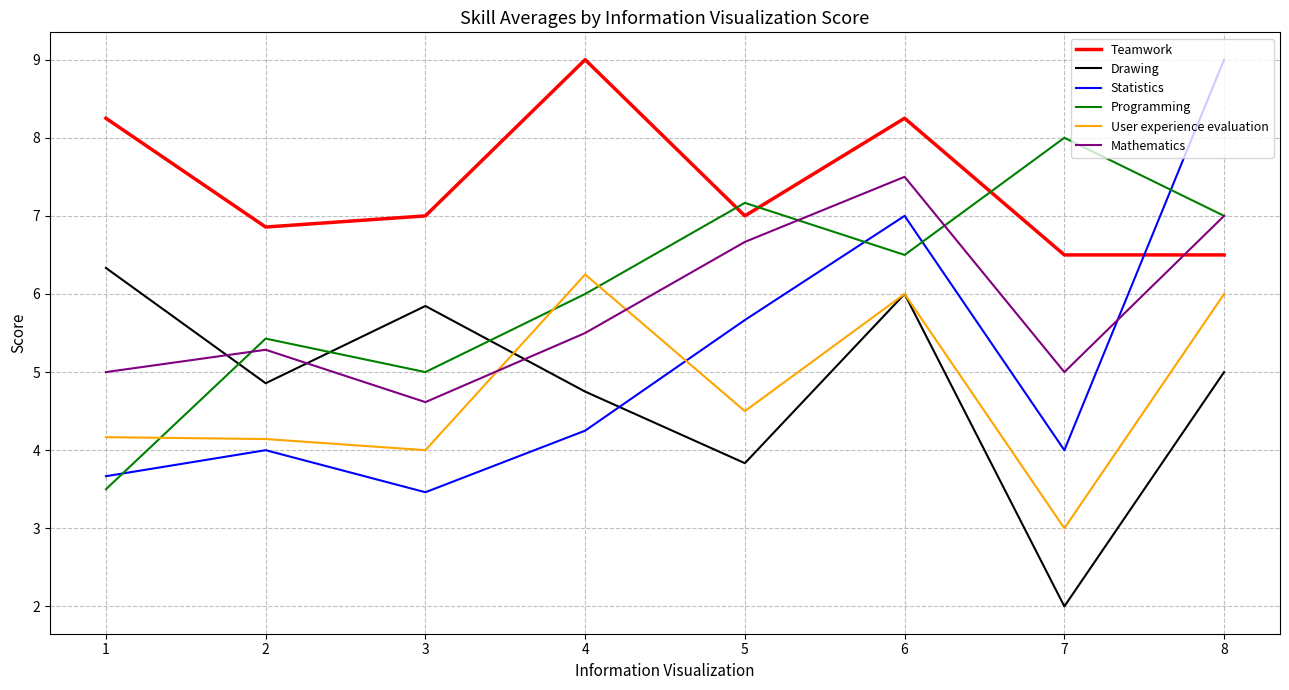

What is the highest value of the Mathematics series?

7.5